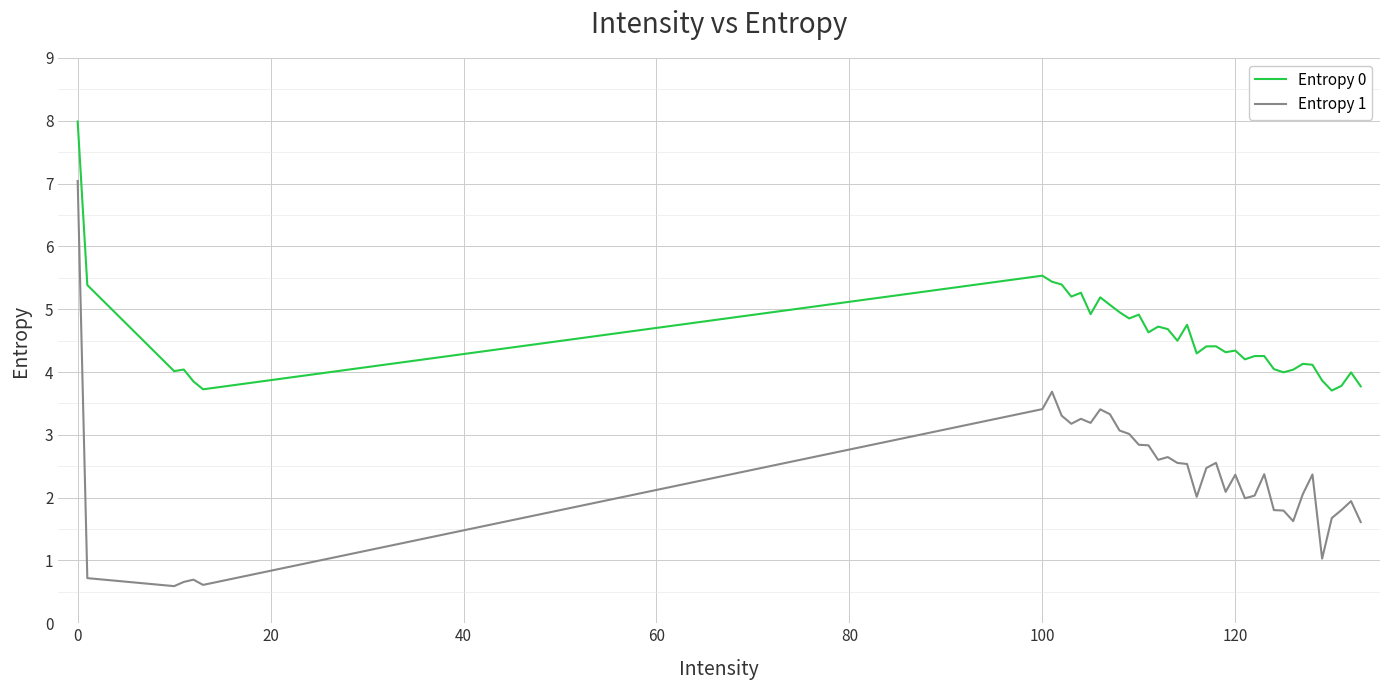

What is the smallest value displayed?

0.6